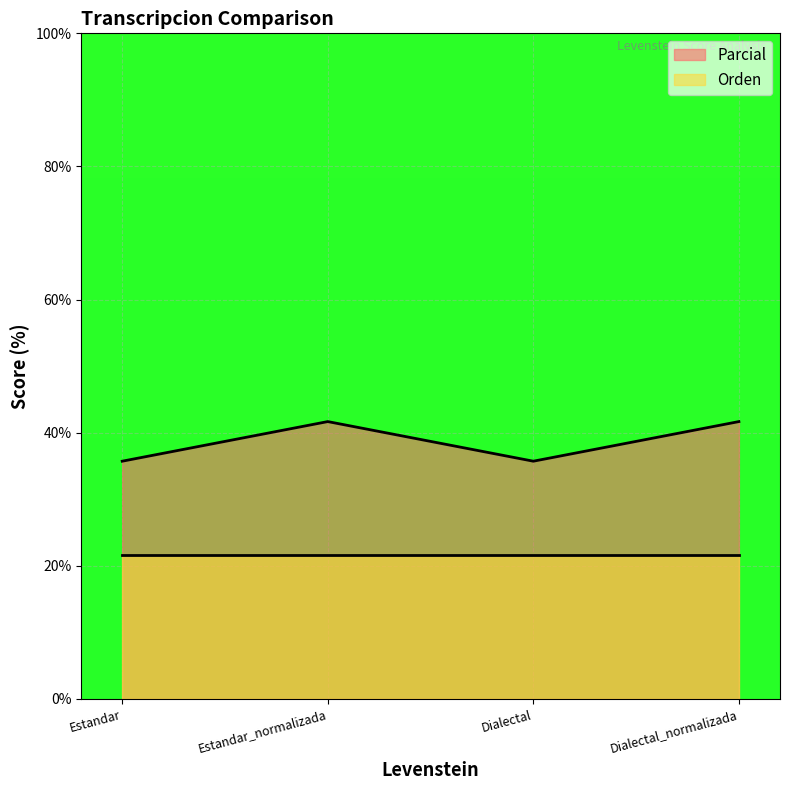

Reading left to right, extract all data points from this chart.

35.7	41.7	35.7	41.7